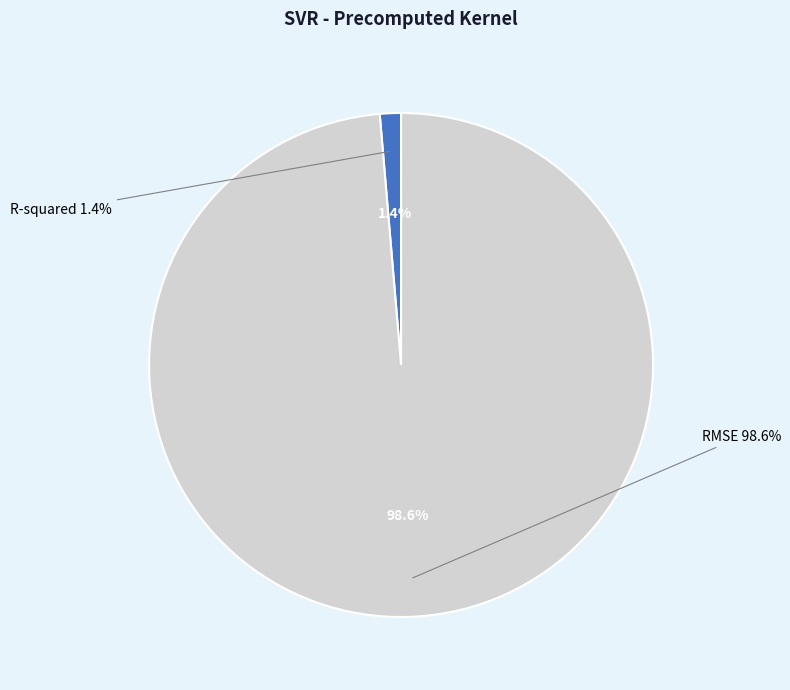

Count the number of slices in the pie.

2